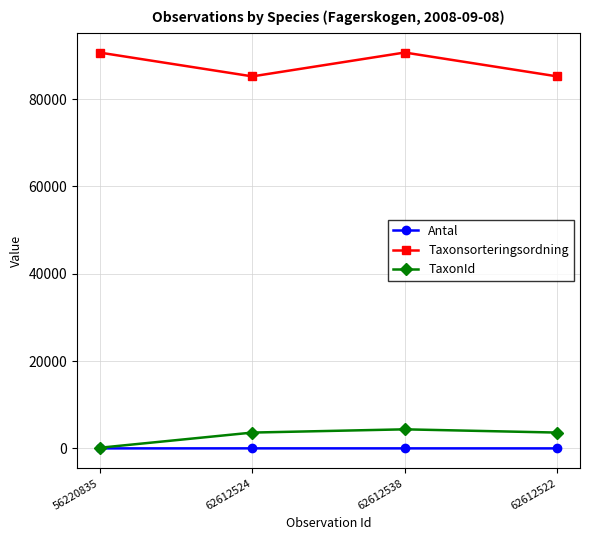

What is the label of the 1st point from the left?

56220835